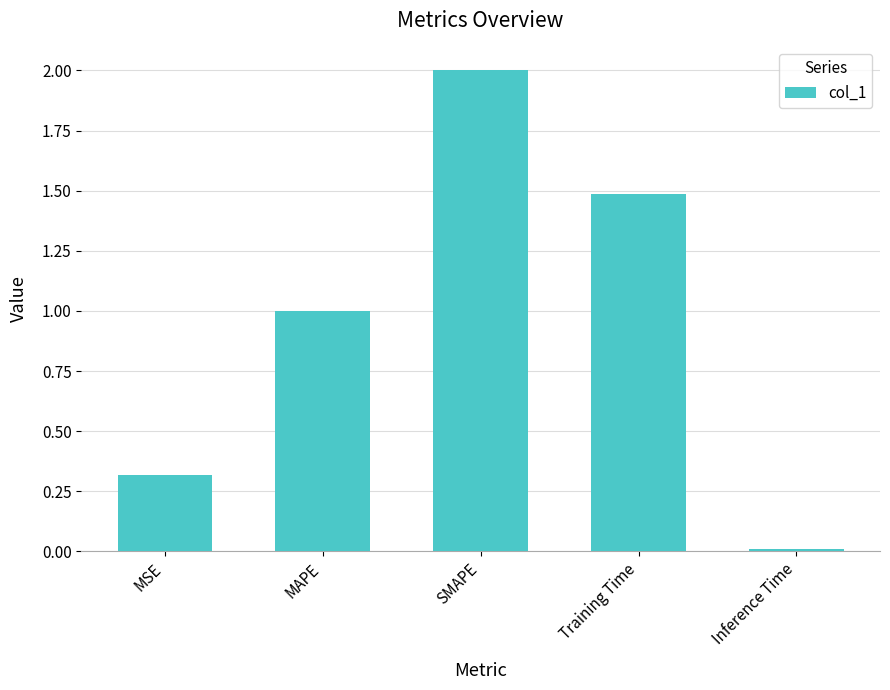

How many data points are above 1?

3